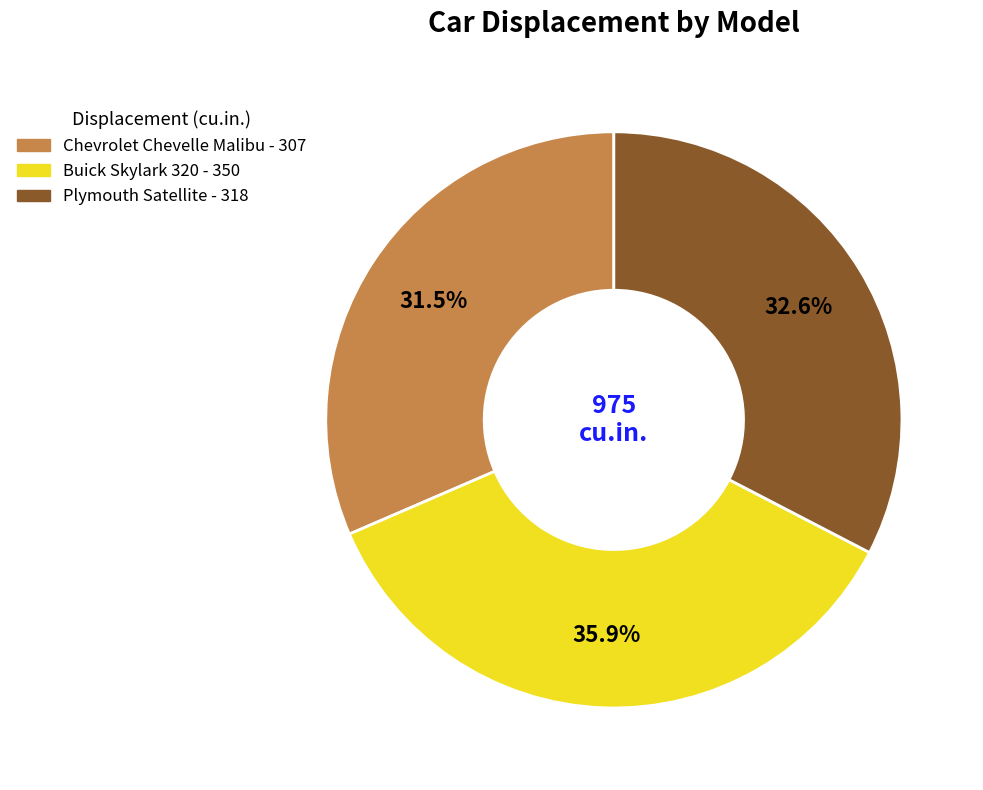

Count the number of slices in the pie.

3